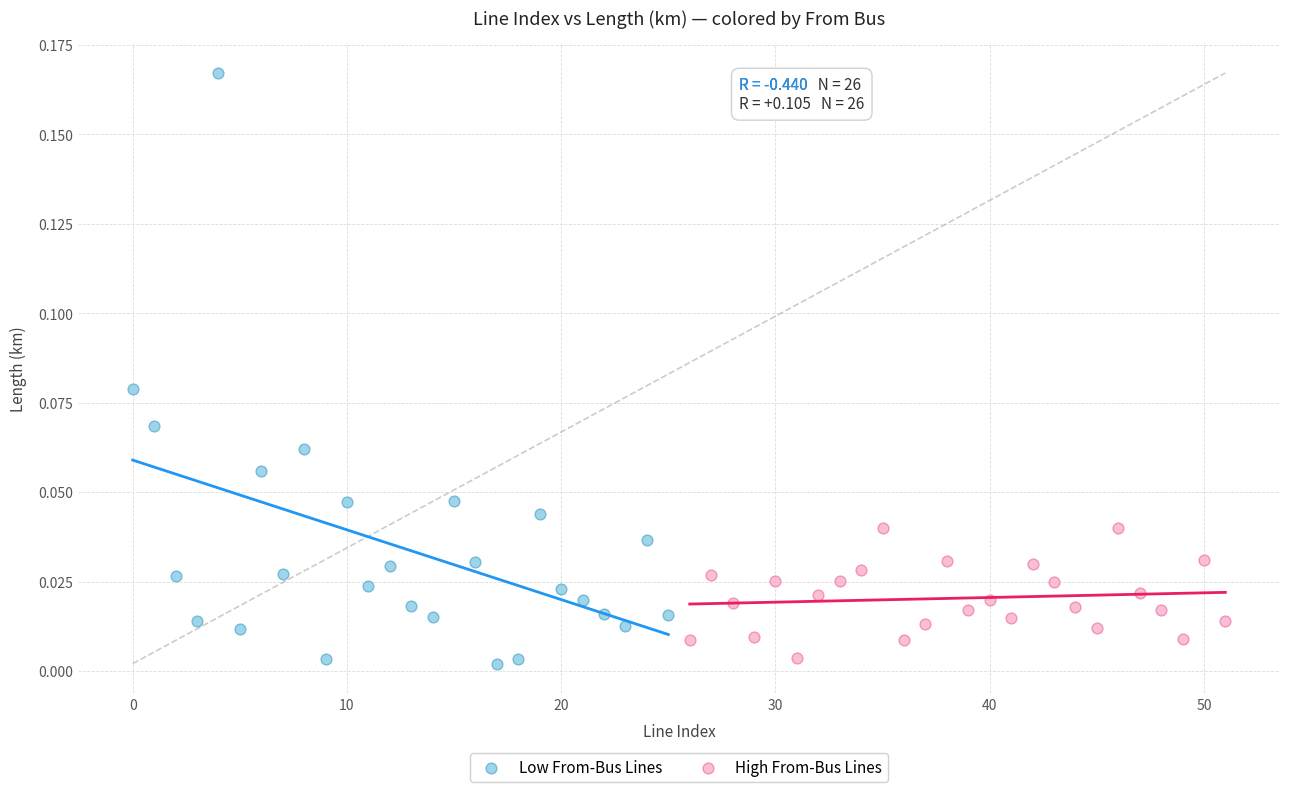

Which series has the largest Y range (max minus min)?

Low From-Bus Lines